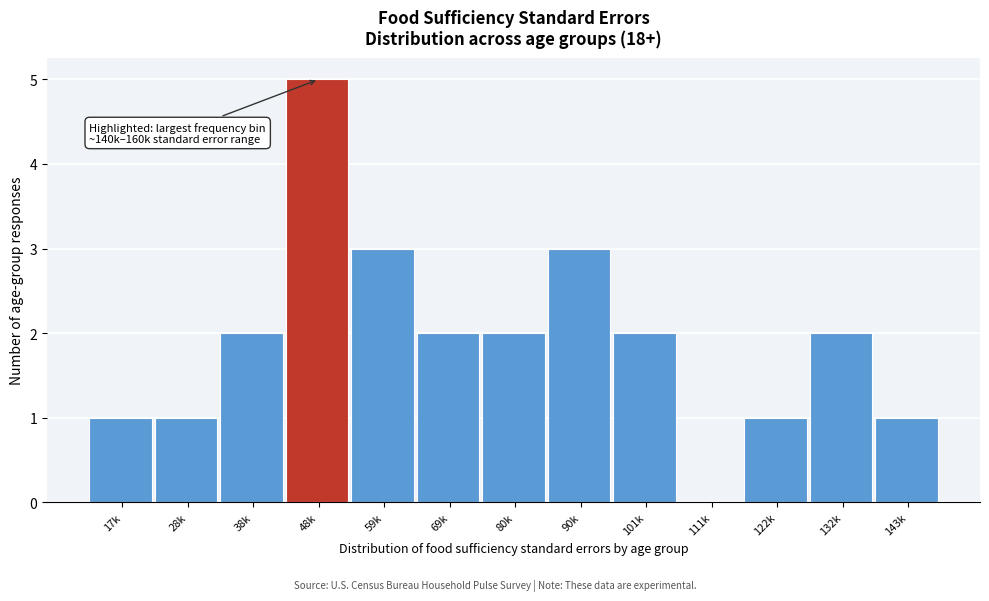

Reading right to left, extract all data points from this chart.

143k=1	132k=2	122k=1	111k=0	101k=2	90k=3	80k=2	69k=2	59k=3	48k=5	38k=2	28k=1	17k=1